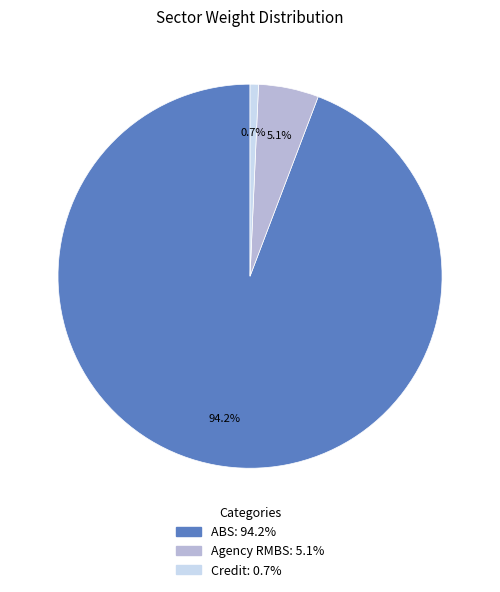

What is the total percentage of Credit and Agency RMBS?

5.8%